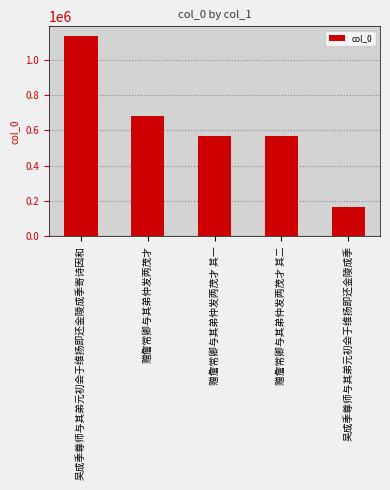

What is the difference between the maximum and second lowest values?

562246